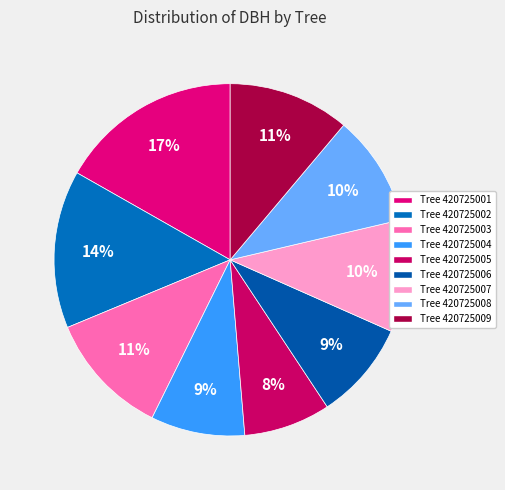

How many slices are in this pie chart?

9